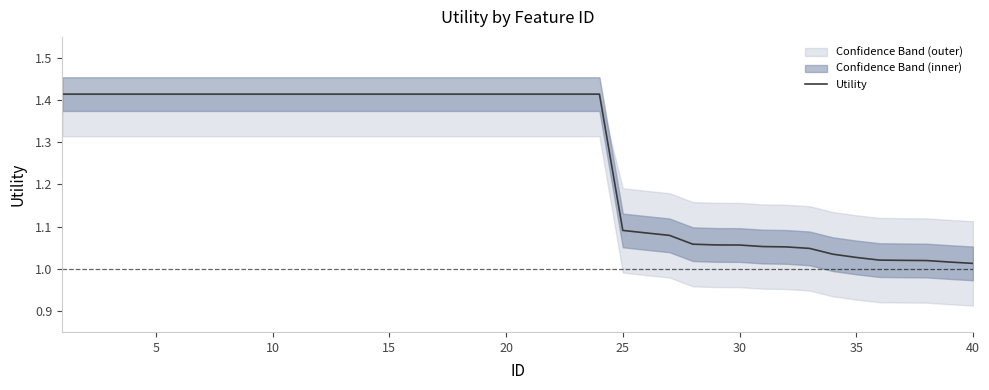

What is the ratio of the value at 20 to the value at 25?

1.3